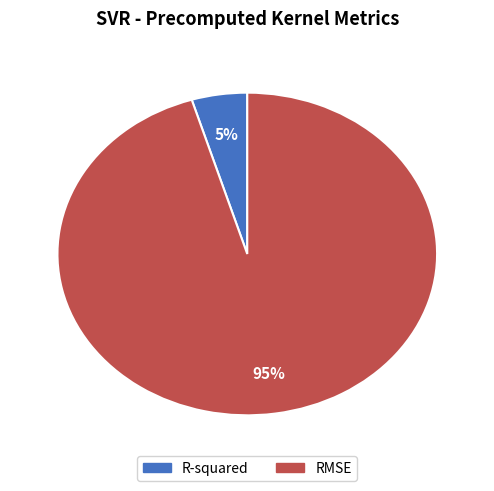

To the nearest percent, what is the average slice percentage?

50%